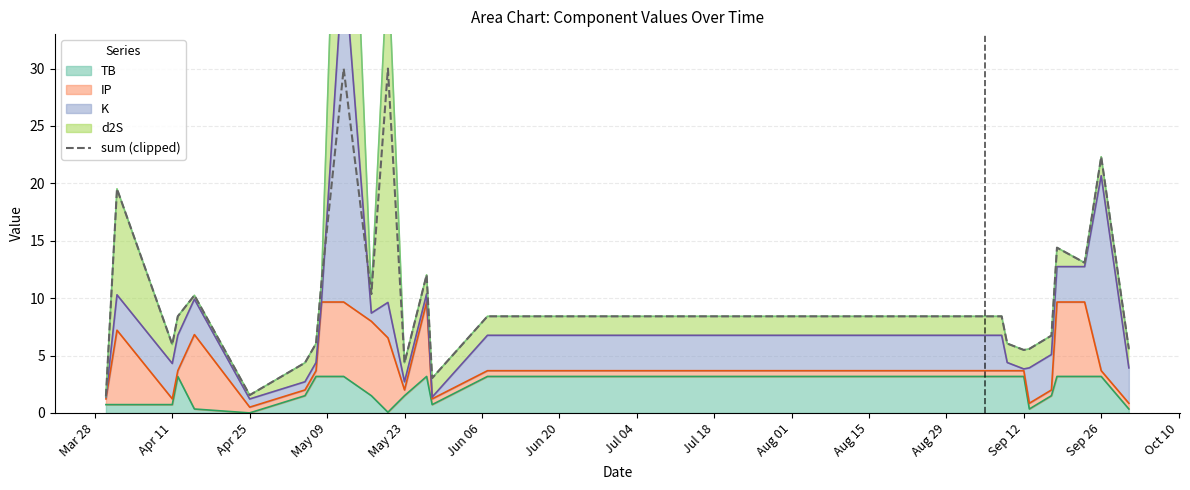

How many lines are shown in the chart?

1